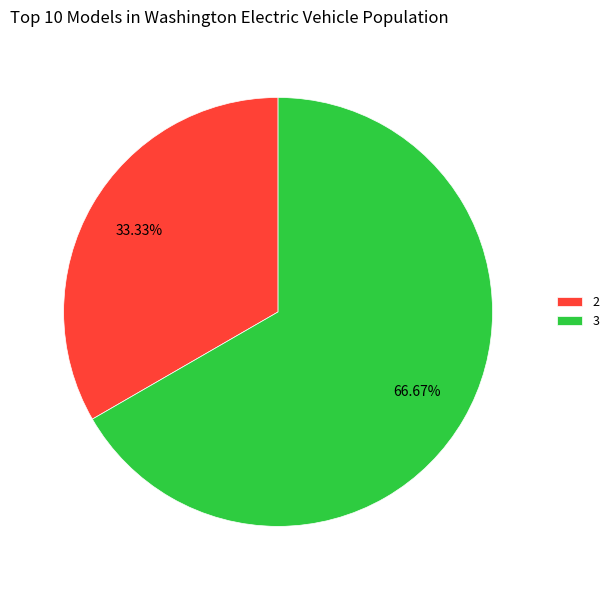

How many slices are in this pie chart?

2